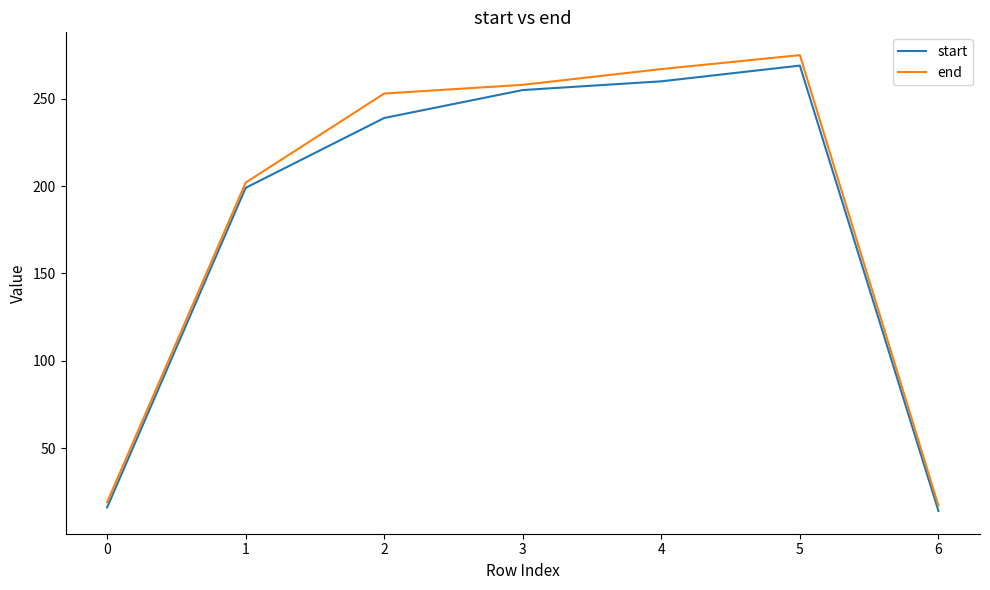

Does the chart display data point markers on the line(s)?

No